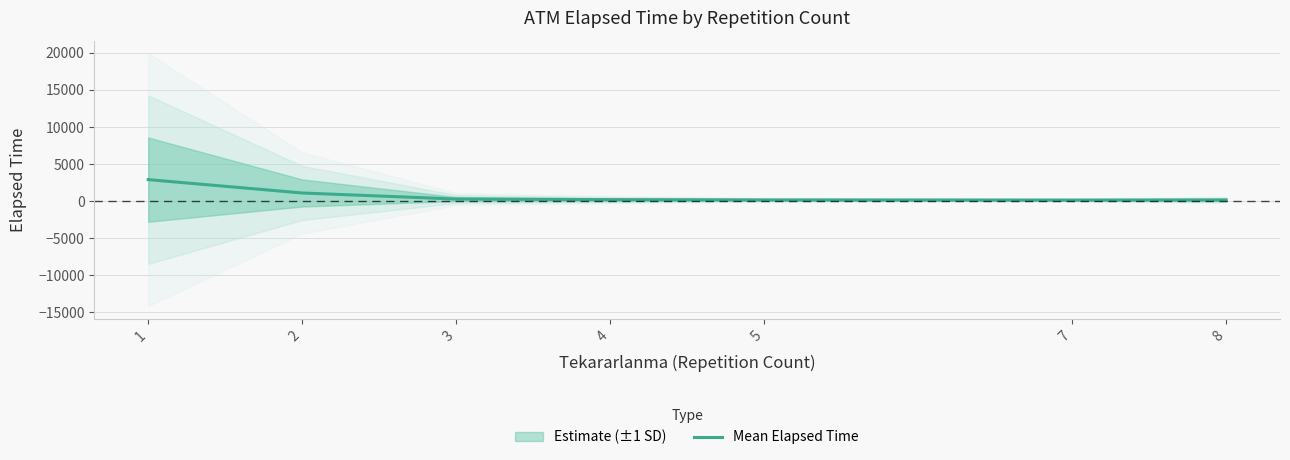

Reading right to left, extract all data points from this chart.

8=174.1	7=153.4	5=174.5	4=211.3	3=295.1	2=1109.0	1=2911.6